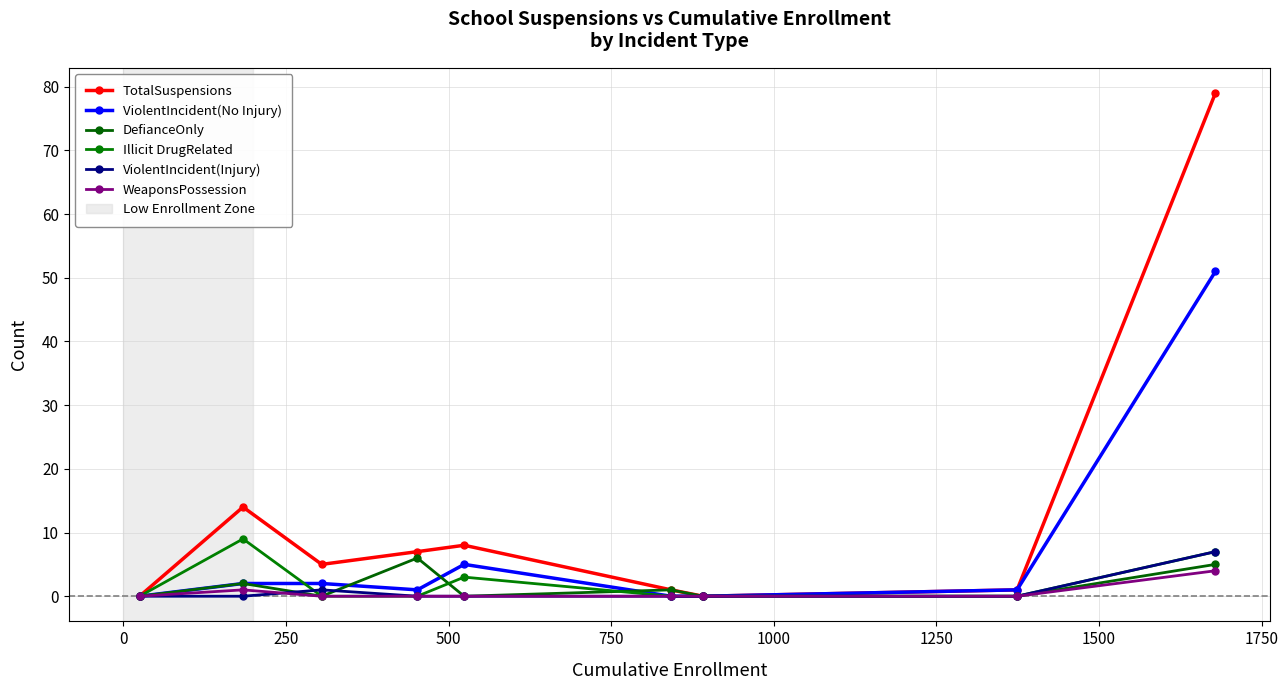

What is the average value of the ViolentIncident(Injury) series?

1